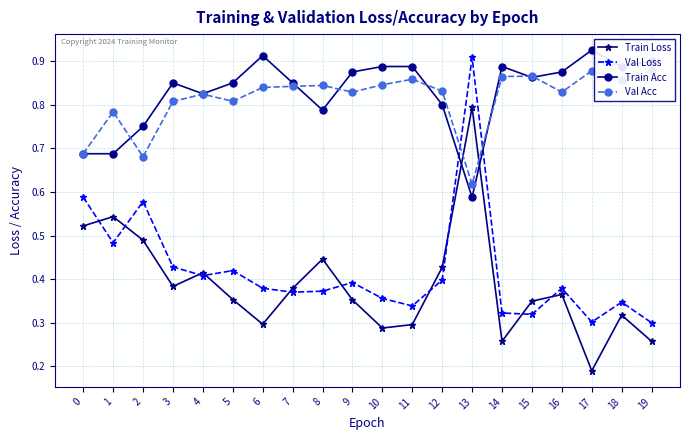

What is the sum of the Val Acc values at 11 and 18?

1.7